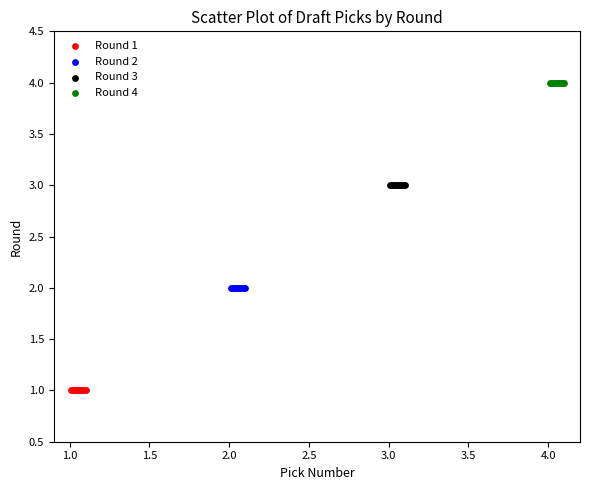

Which series reaches the maximum Y coordinate?

Round 4